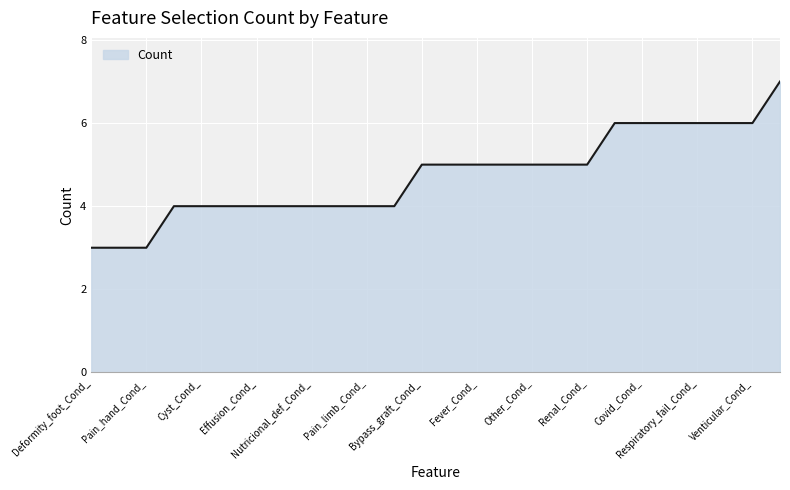

What is the greatest value displayed?

7